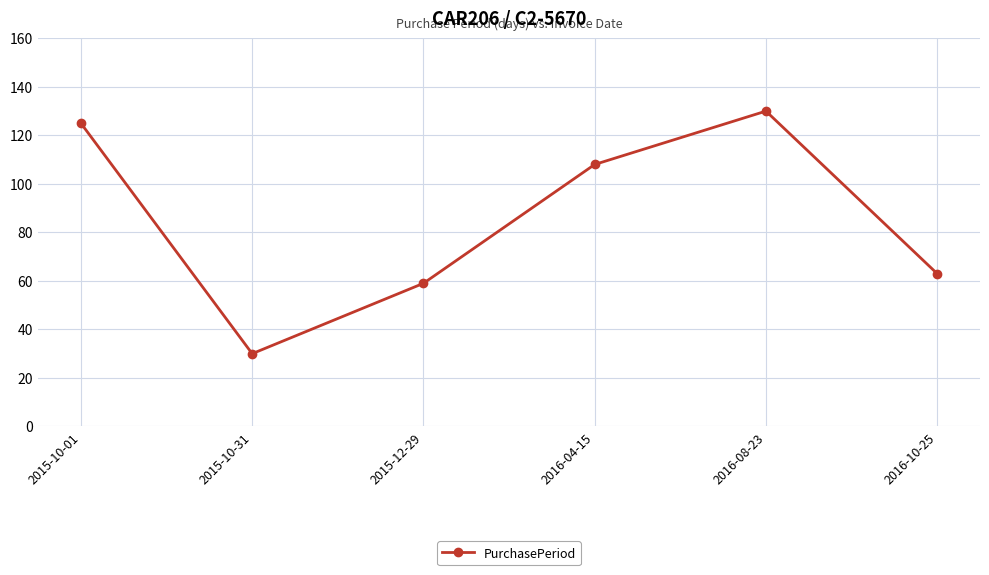

Reading right to left, what are all the values shown in this chart?

63	130	108	59	30	125